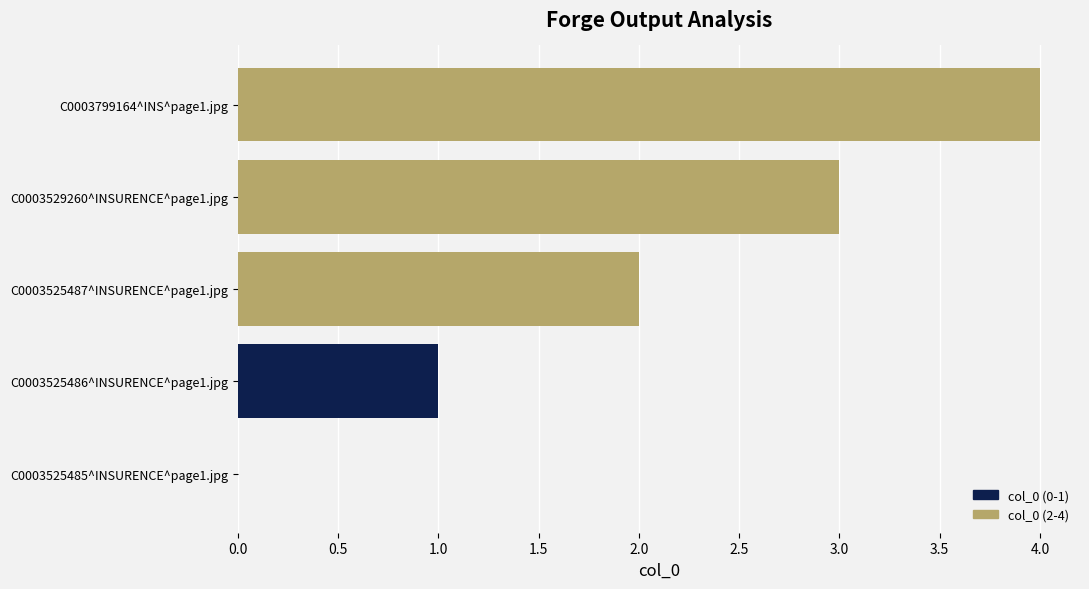

What is the change in value from C0003525487^INSURENCE^page1.jpg to C0003529260^INSURENCE^page1.jpg?

+1